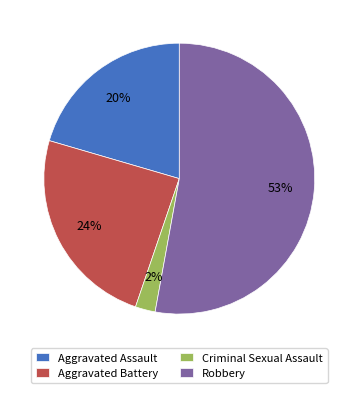

Between Robbery and Criminal Sexual Assault, which is larger?

Robbery